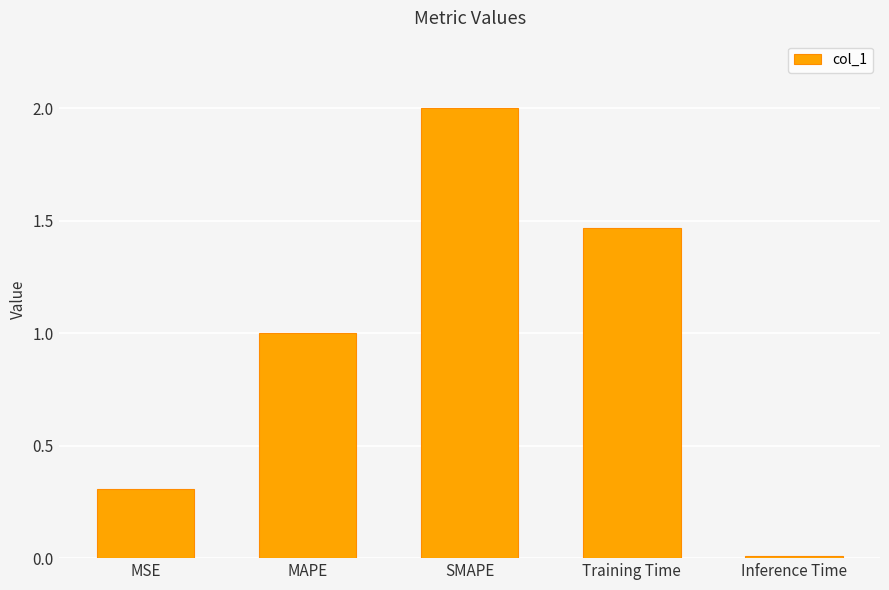

What position from the right is SMAPE?

3